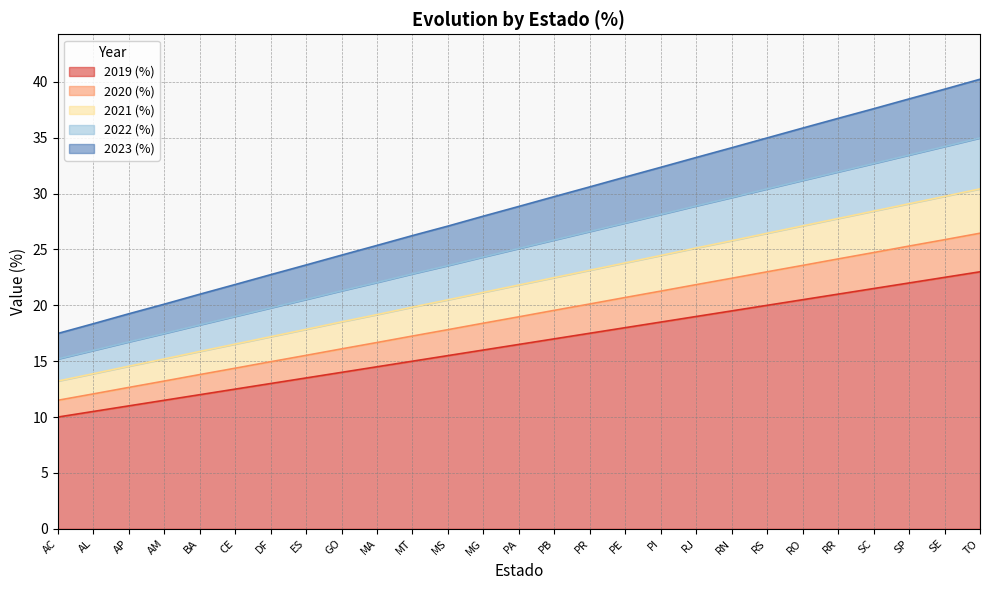

What is the average value of the 2019 (%) series?

16.5